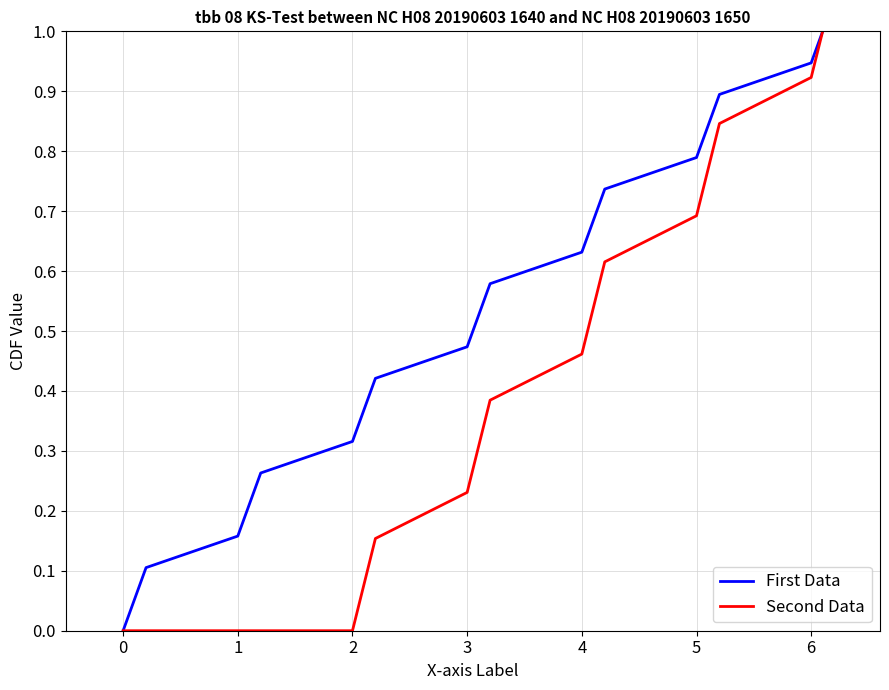

List the series in order of their overall mean, lowest first.

Second Data, First Data